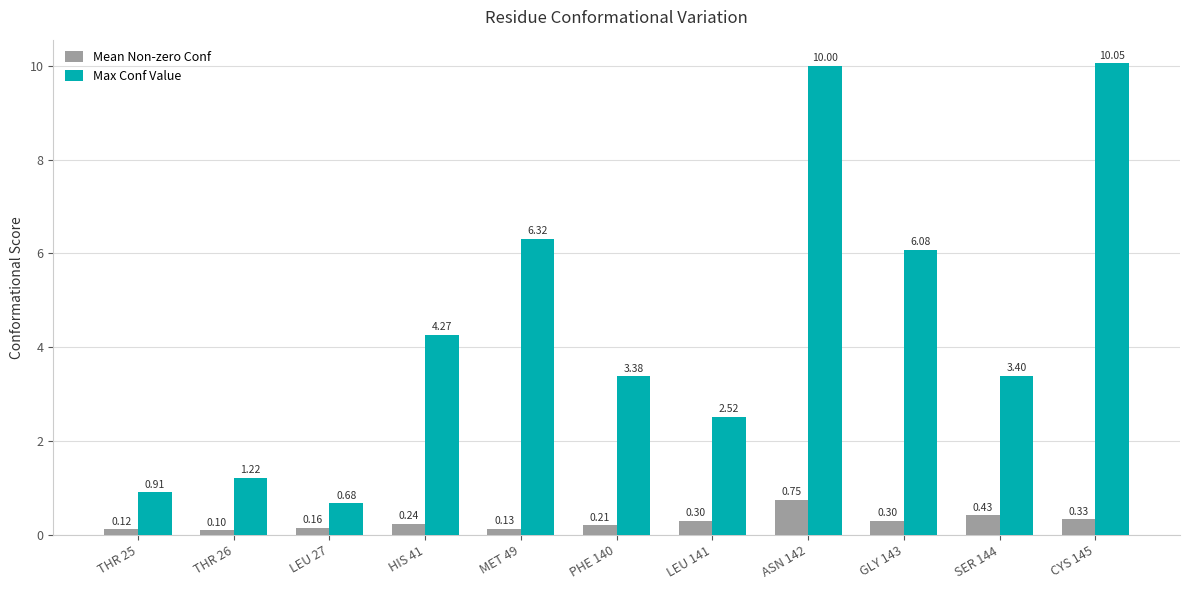

What is the label of the 5th bar from the right?

LEU 141